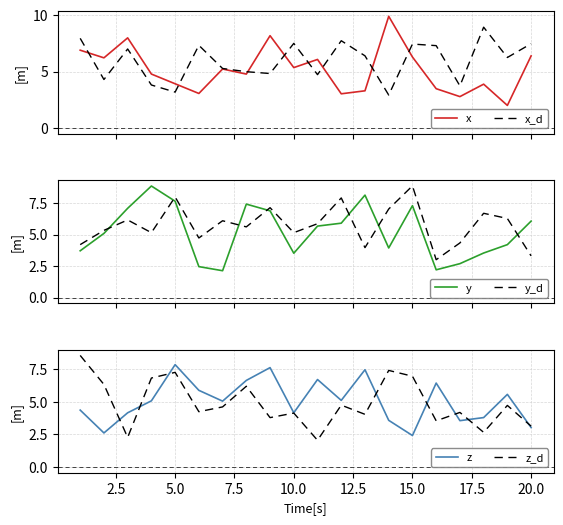

What is the maximum value for y_d?

8.9